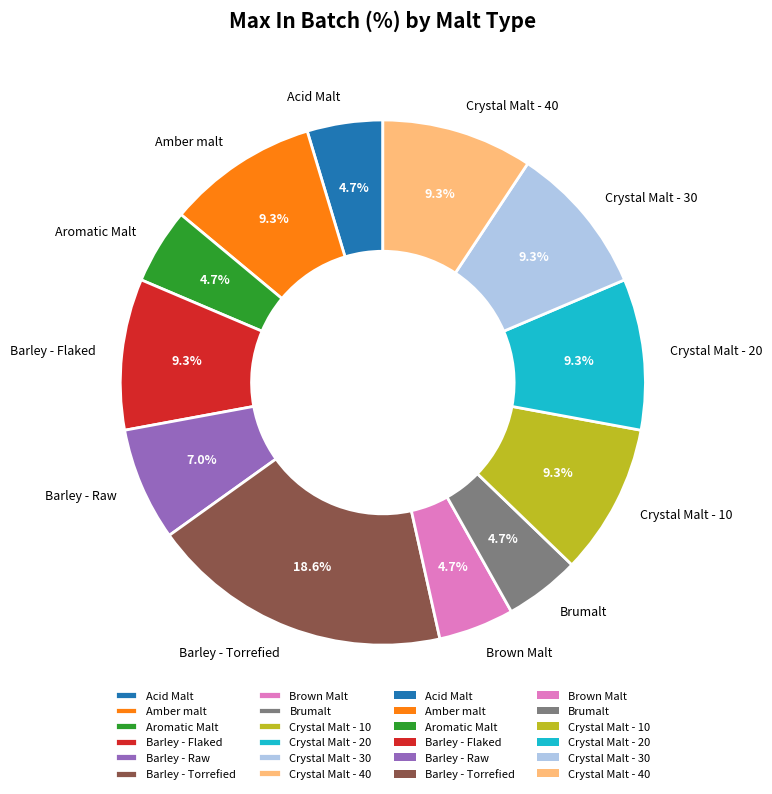

Which category has the biggest portion of the pie?

Barley - Torrefied